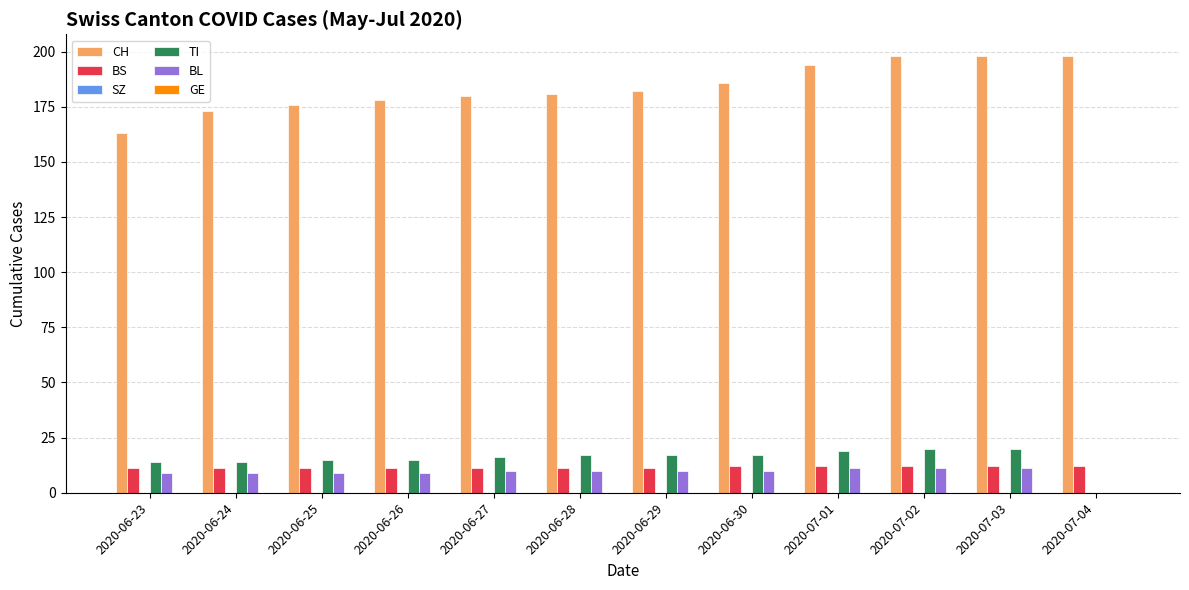

Is the value of CH at 2020-06-30 greater than the value of BL at 2020-06-26?

Yes